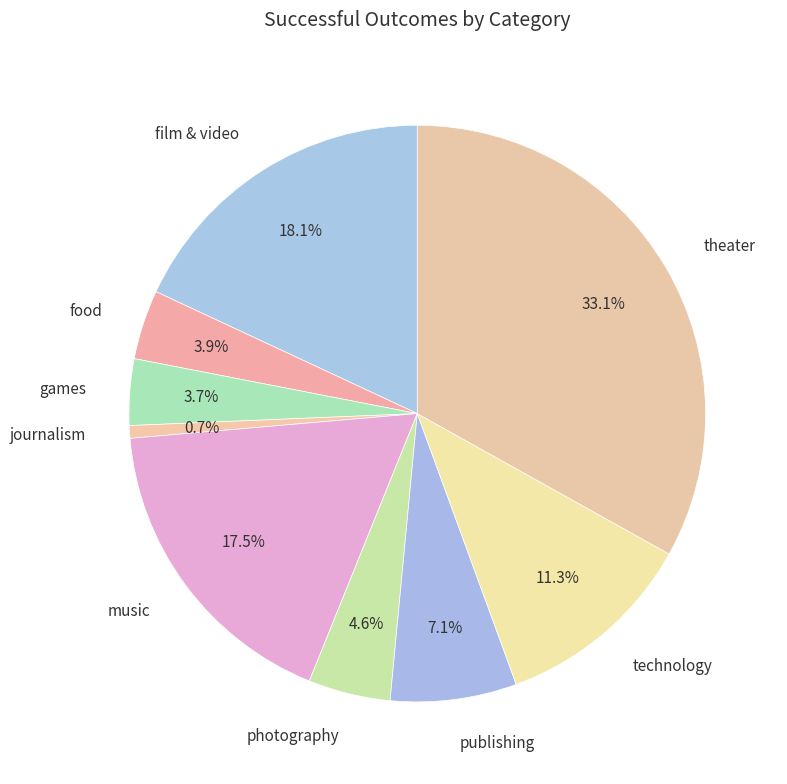

How many segments does this pie chart have?

9